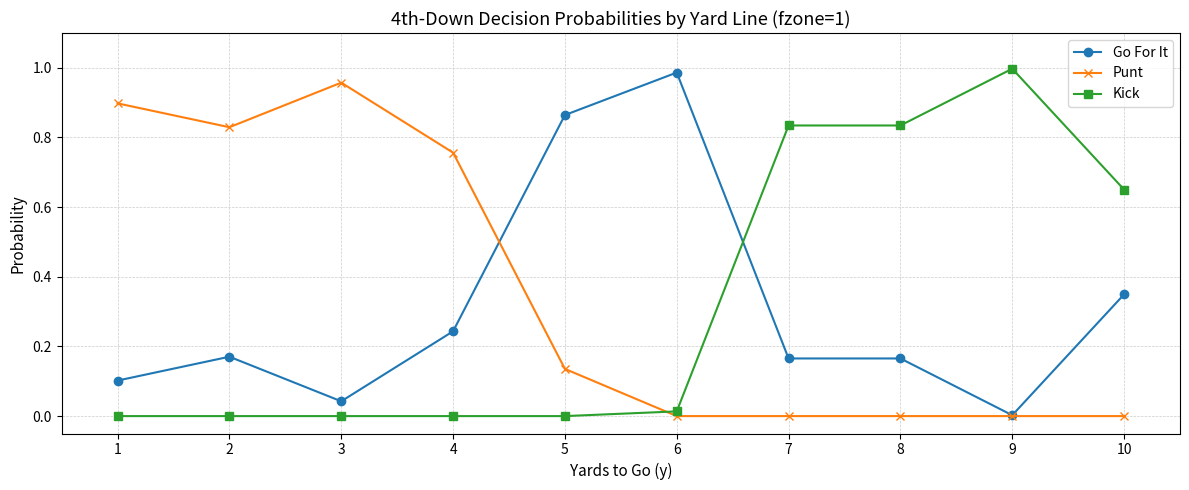

Which series has the largest total across all categories?

Punt